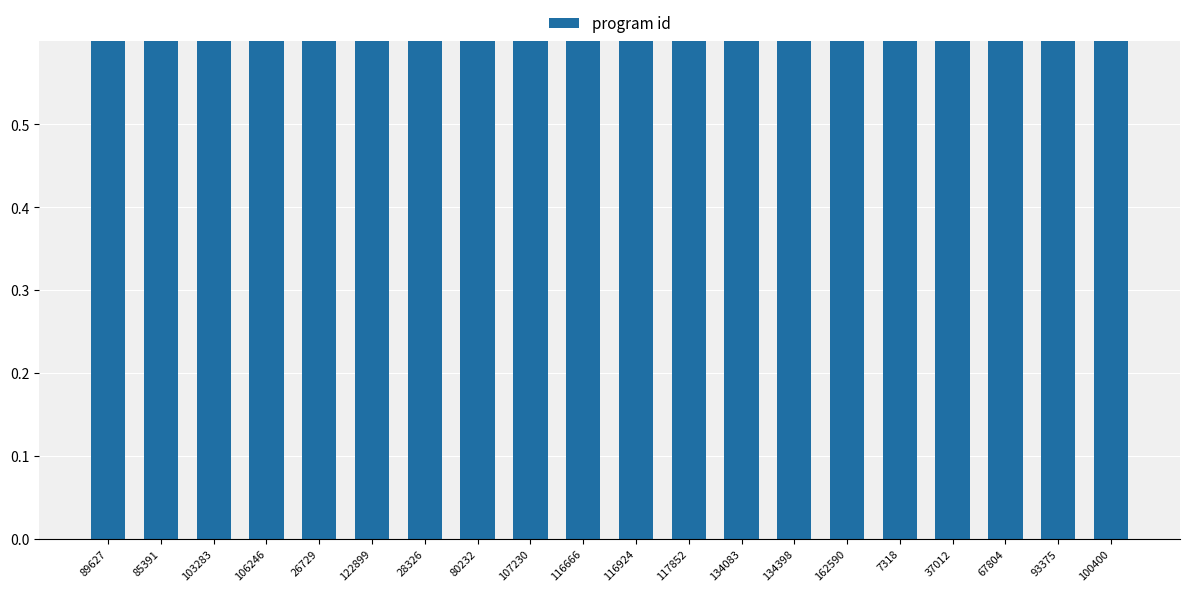

True or false: the data shows 1.2 at 37012.

False